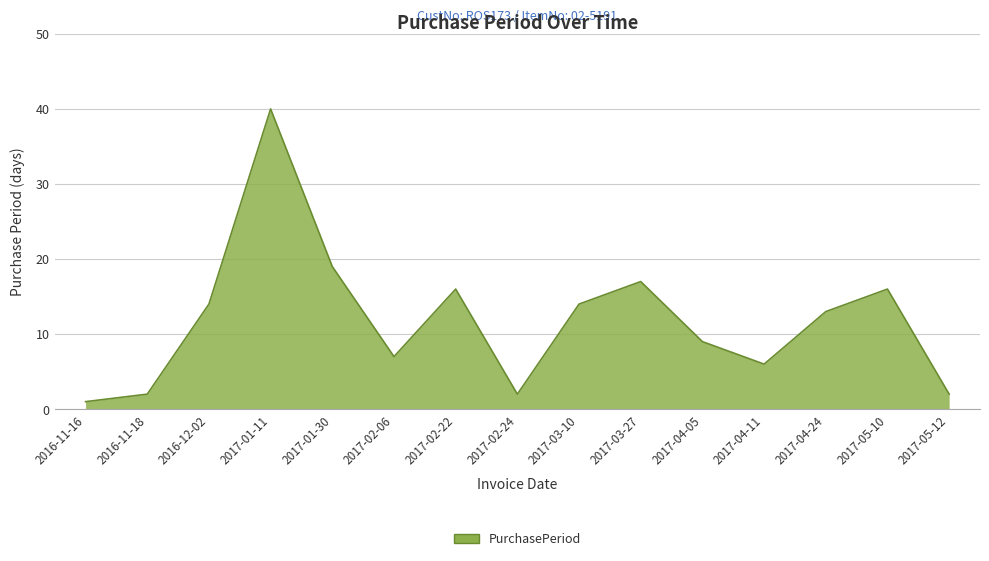

True or false: the data has more than 1 interior local peaks.

True